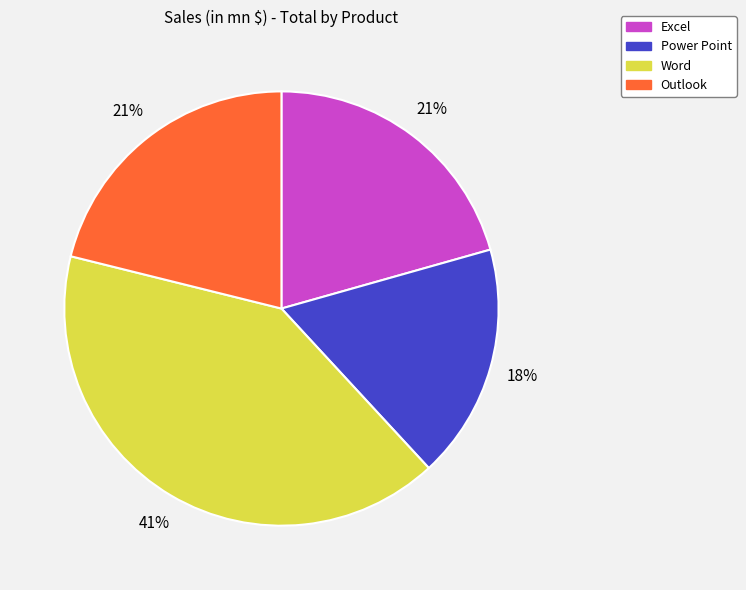

Does Power Point represent more than half of the total?

No